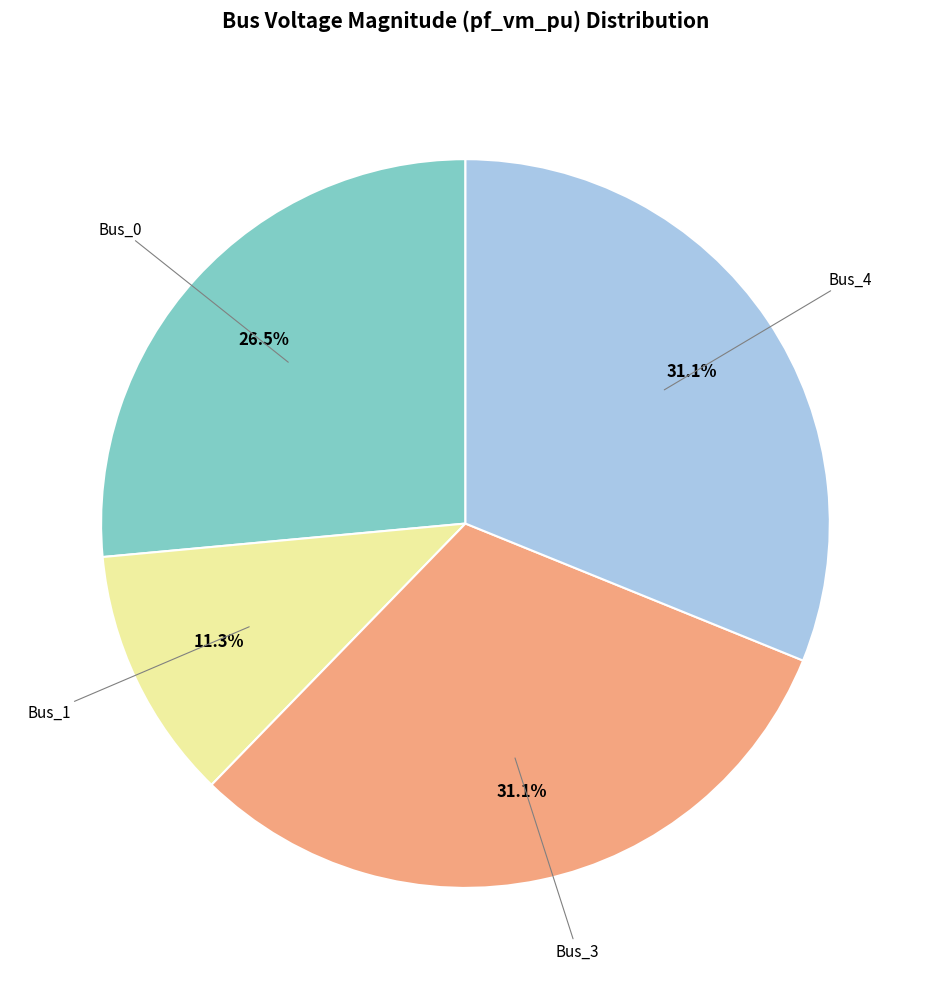

Does any single category account for the majority?

No